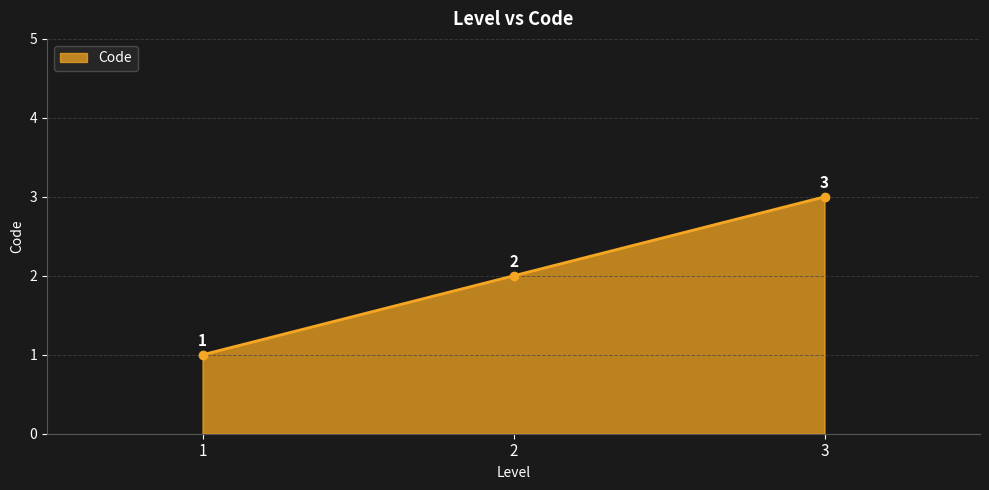

How many series are shown in this chart?

1